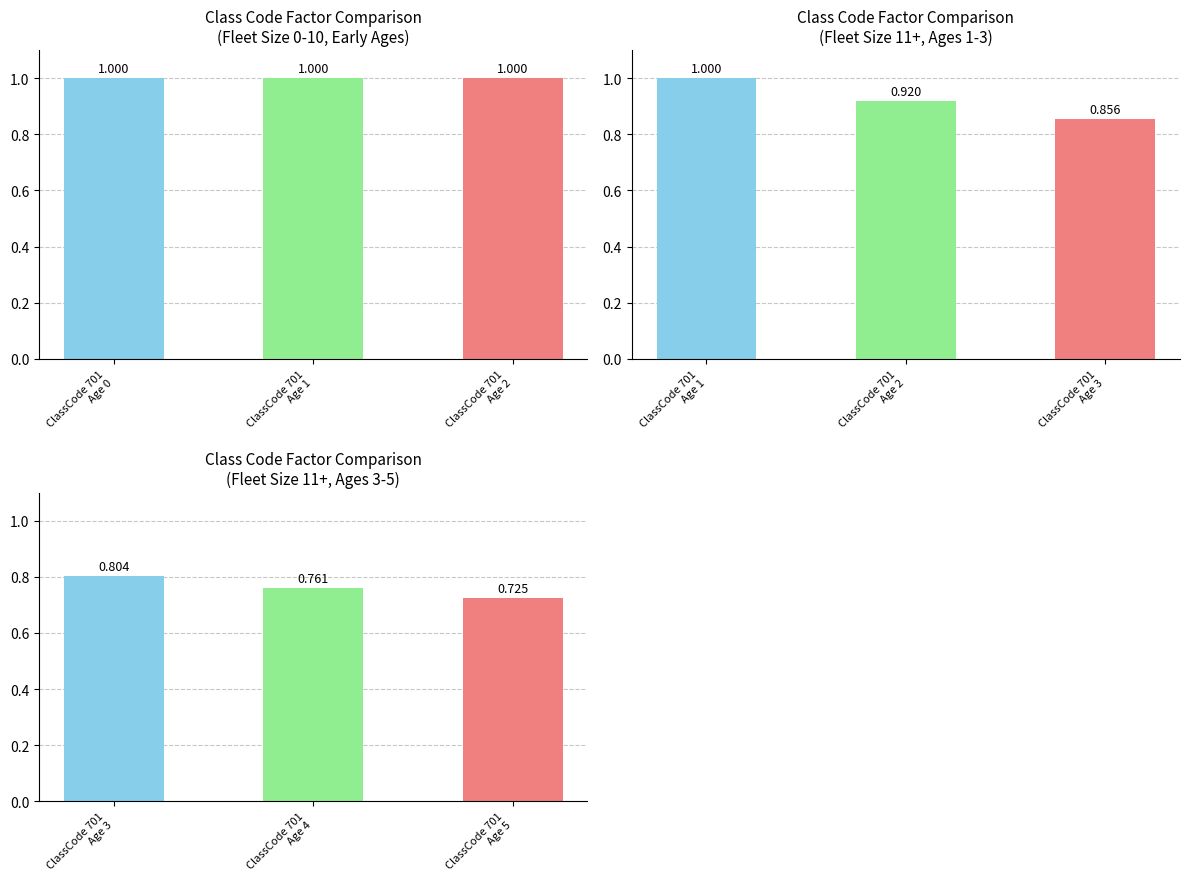

At which label is Fleet Size 0-10 closest to 1?

Age 0